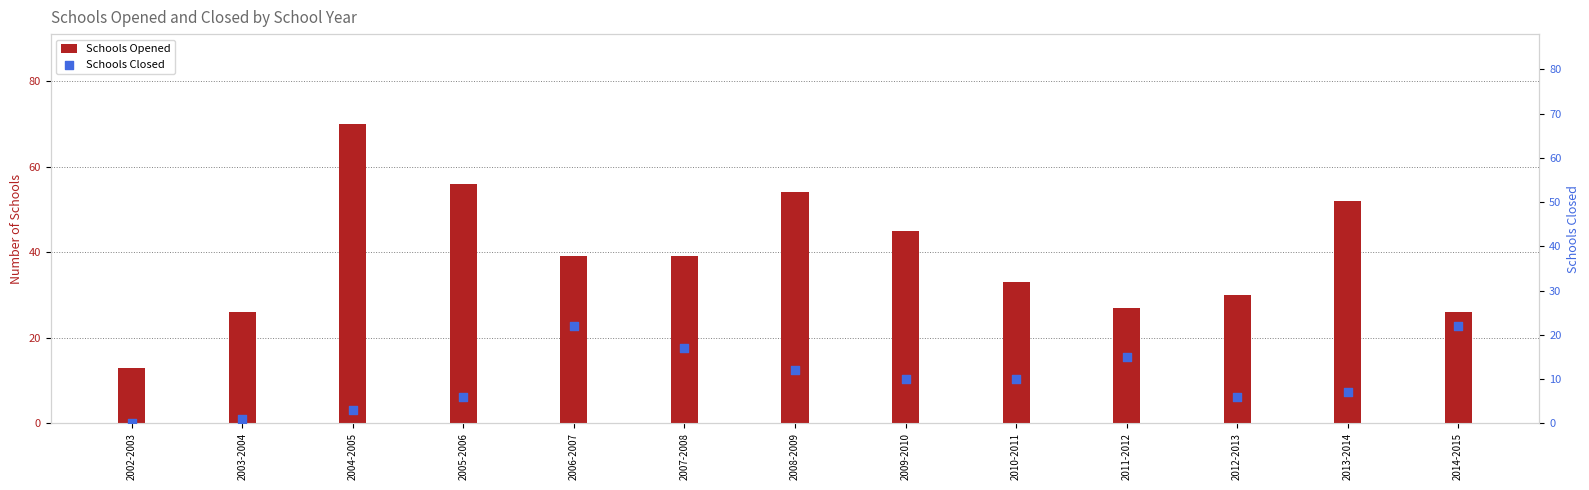

Is the value of Schools Opened at 2011-2012 greater than the value of Schools Closed at 2005-2006?

Yes